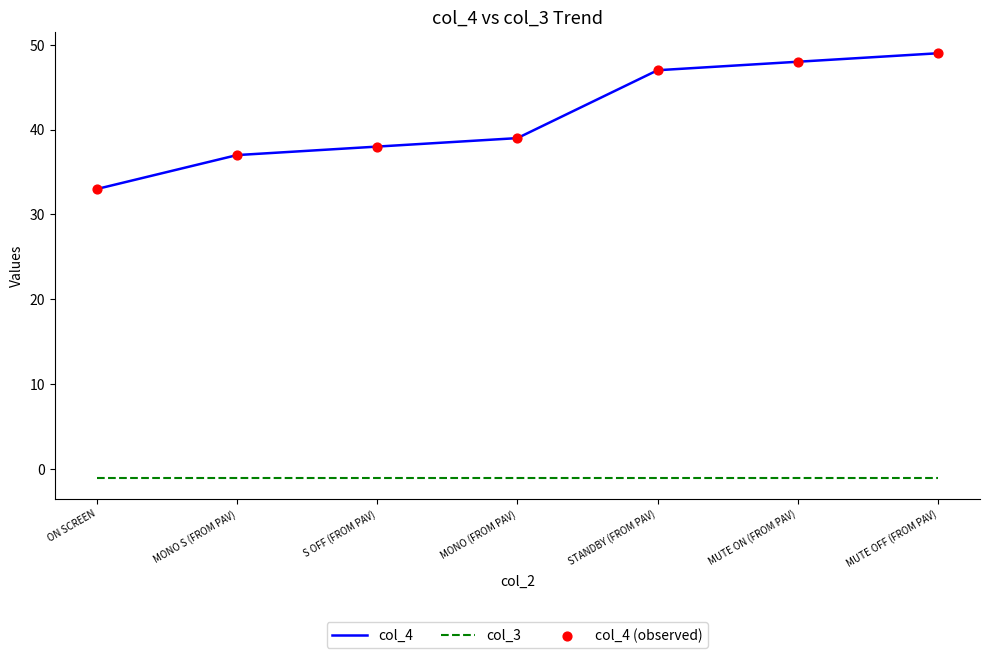

Which series has the largest total across all categories?

col_4